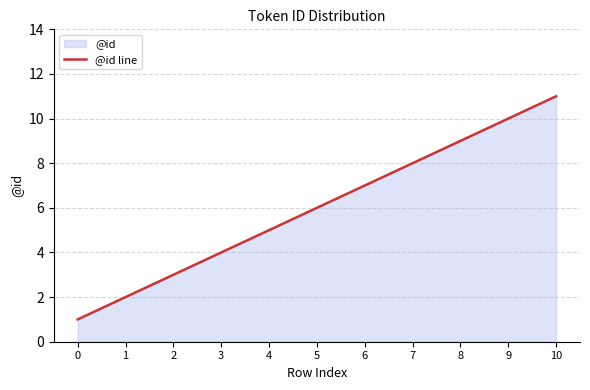

What is the sum of the values at 8 and 1?

11